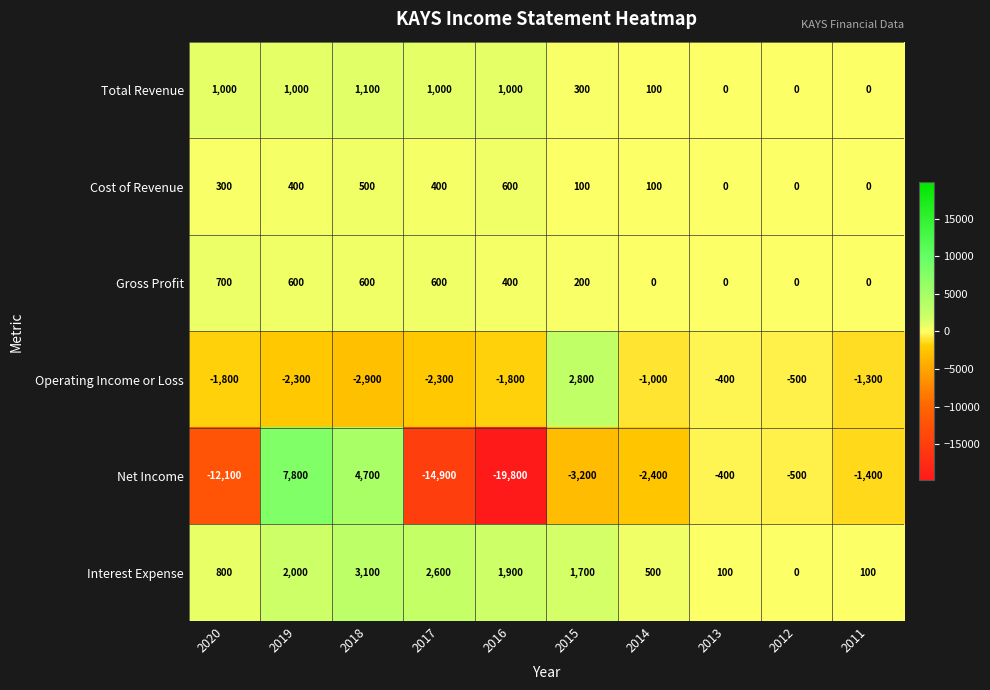

At which label is Operating Income or Loss closest to -50?

2013